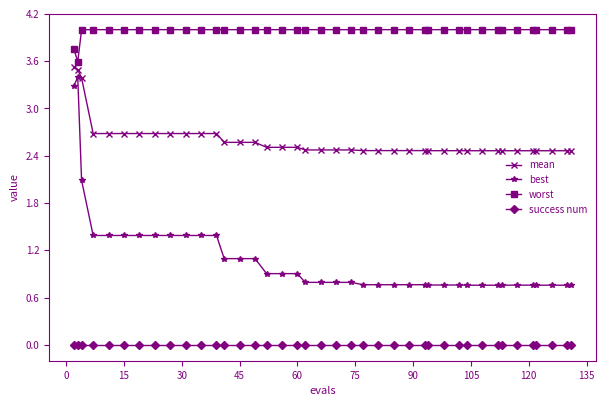

List the series in order of their overall mean, highest first.

worst, mean, best, success num